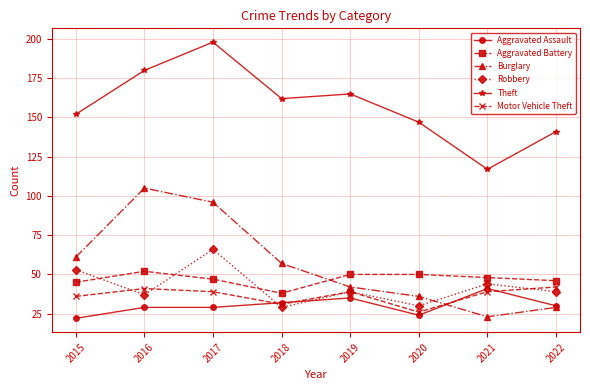

What is the total value across all series at 2020?

313